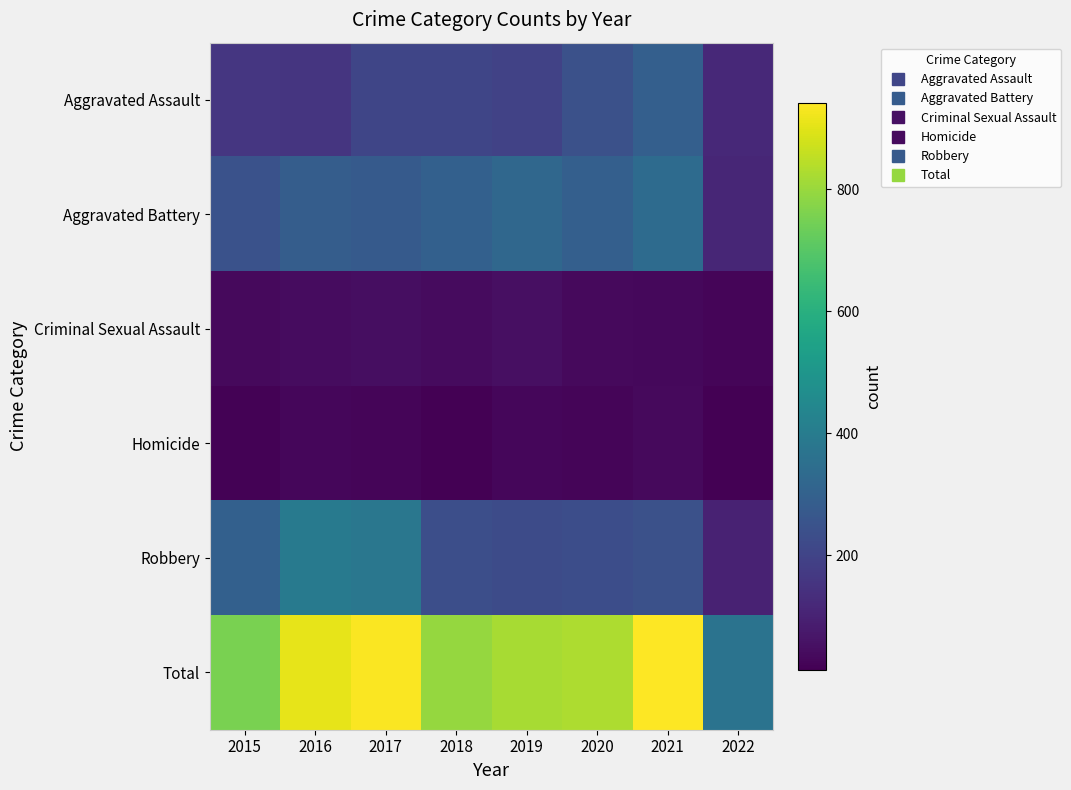

Reading right to left, what are all the values shown in this chart?

Aggravated Assault: 2022=118	2021=292	2020=242	2019=197	2018=206	2017=207	2016=154	2015=160
Aggravated Battery: 2022=111	2021=336	2020=294	2019=321	2018=297	2017=277	2016=288	2015=246
Criminal Sexual Assault: 2022=26	2021=33	2020=36	2019=51	2018=40	2017=47	2016=43	2015=34
Homicide: 2022=12	2021=37	2020=24	2019=27	2018=15	2017=24	2016=29	2015=17
Robbery: 2022=101	2021=244	2020=233	2019=224	2018=237	2017=381	2016=394	2015=297
Total: 2022=368	2021=942	2020=829	2019=820	2018=795	2017=936	2016=908	2015=754